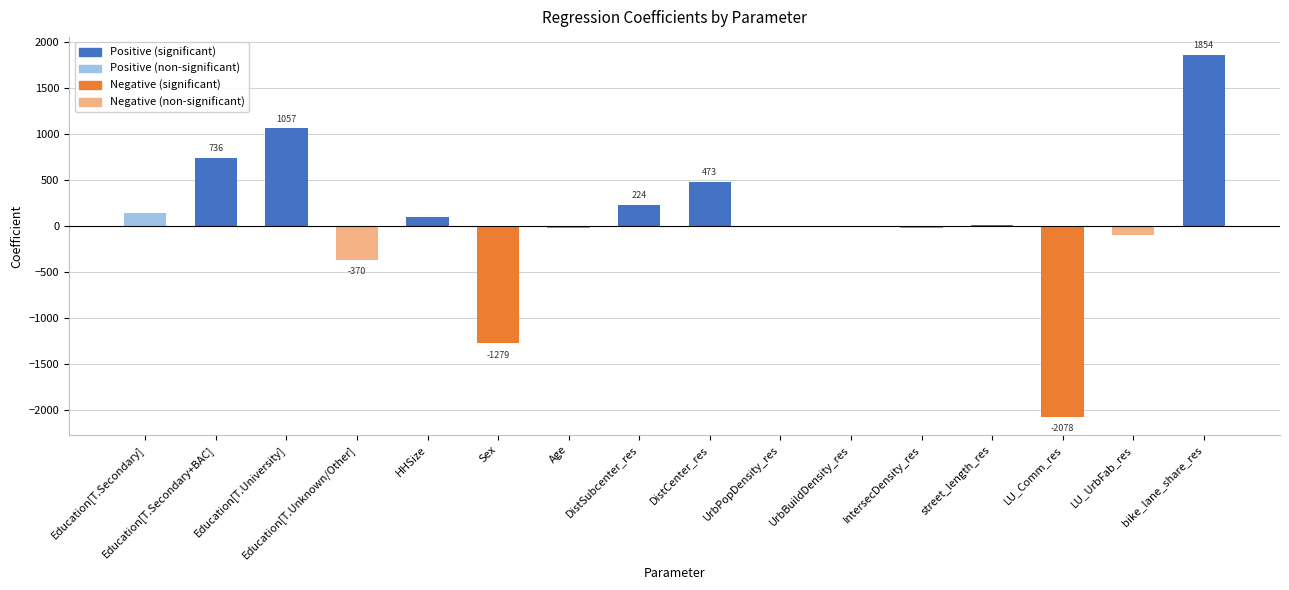

Where does the data first go above 11?

Education[T.Secondary]